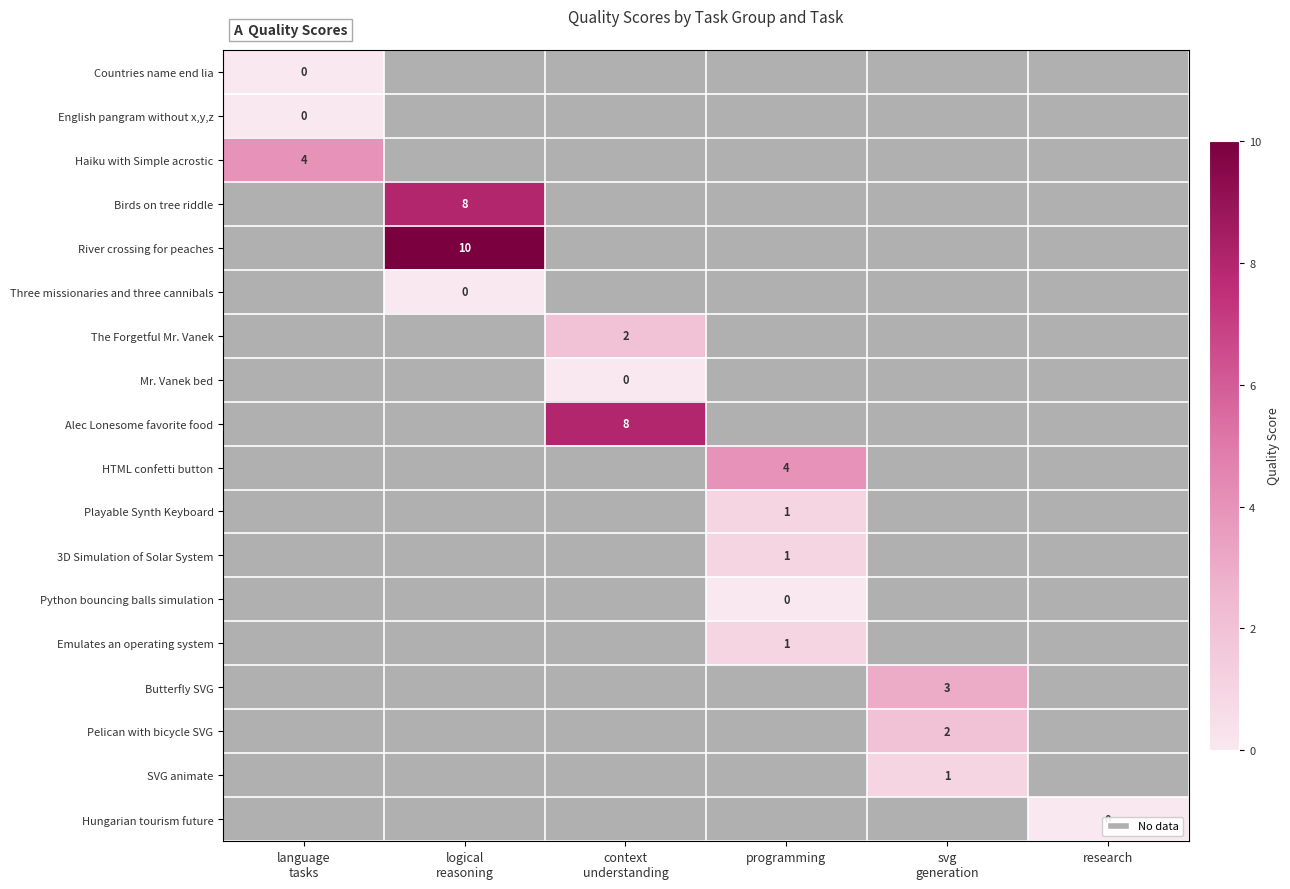

True or false: HTML confetti button has a value of 4 at programming.

True